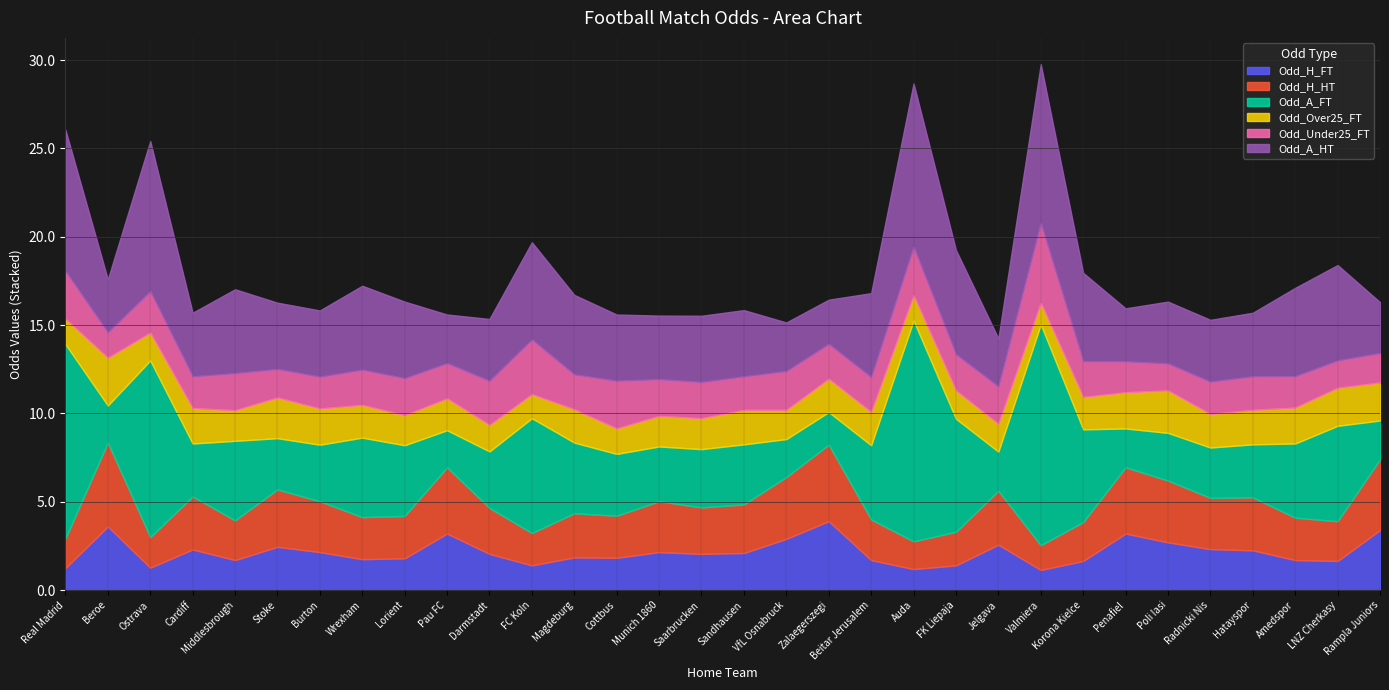

Reading right to left, extract all data points from this chart.

Odd_H_FT: 3.4	1.6	1.7	2.2	2.3	2.7	3.2	1.6	1.1	2.6	1.4	1.2	1.7	3.9	2.9	2.1	2.0	2.1	1.8	1.9	1.4	2.0	3.2	1.8	1.8	2.1	2.5	1.7	2.3	1.3	3.6	1.2
Odd_H_HT: 4.0	2.2	2.4	3.0	2.9	3.5	3.8	2.2	1.4	3.0	1.9	1.6	2.3	4.3	3.5	2.8	2.6	2.9	2.4	2.5	1.8	2.6	3.8	2.4	2.4	2.9	3.2	2.2	3.0	1.7	4.8	1.7
Odd_A_FT: 2.2	5.4	4.2	3.0	2.9	2.7	2.2	5.2	12.5	2.2	6.4	12.5	4.2	1.9	2.1	3.4	3.3	3.1	3.5	4.0	6.5	3.2	2.1	4.0	4.5	3.2	2.9	4.5	3.0	10.0	2.1	11.0
Odd_Over25_FT: 2.1	2.1	2.0	1.9	1.9	2.4	2.0	1.8	1.2	1.6	1.6	1.4	1.9	1.9	1.6	1.9	1.8	1.7	1.4	1.9	1.4	1.5	1.8	1.7	1.9	2.0	2.3	1.7	2.0	1.6	2.7	1.4
Odd_Under25_FT: 1.7	1.6	1.8	1.9	1.8	1.5	1.8	2.0	4.5	2.1	2.0	2.8	2.0	2.0	2.2	1.9	2.0	2.1	2.7	2.0	3.1	2.5	2.0	2.1	2.0	1.8	1.6	2.1	1.8	2.4	1.4	2.7
Odd_A_HT: 2.9	5.4	5.0	3.6	3.5	3.5	3.0	5.0	9.0	2.7	5.9	9.2	4.8	2.5	2.8	3.8	3.8	3.6	3.8	4.5	5.5	3.5	2.8	4.3	4.8	3.8	3.8	4.8	3.6	8.5	3.0	8.0